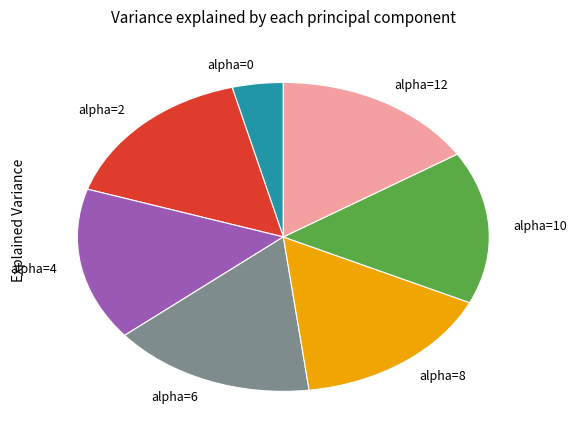

How many slices are in this pie chart?

7